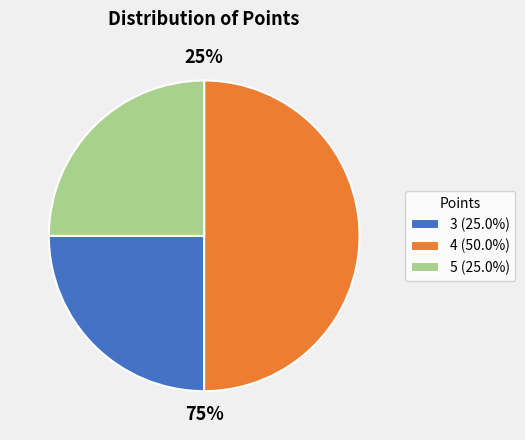

True or false: 3 accounts for 1% of the total.

False